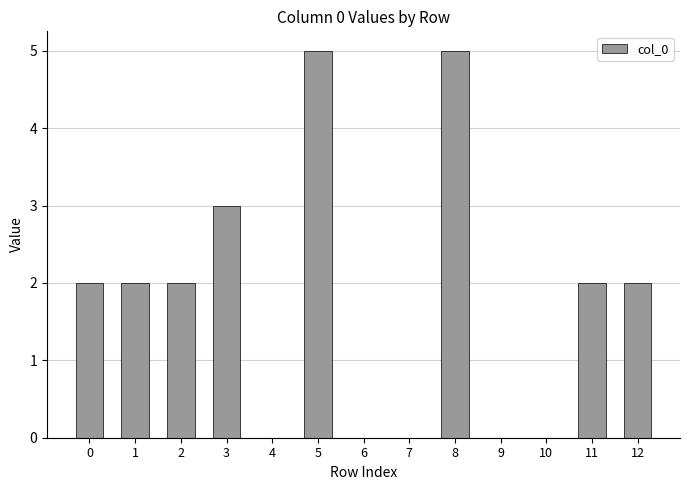

What is the maximum value shown in the chart?

5